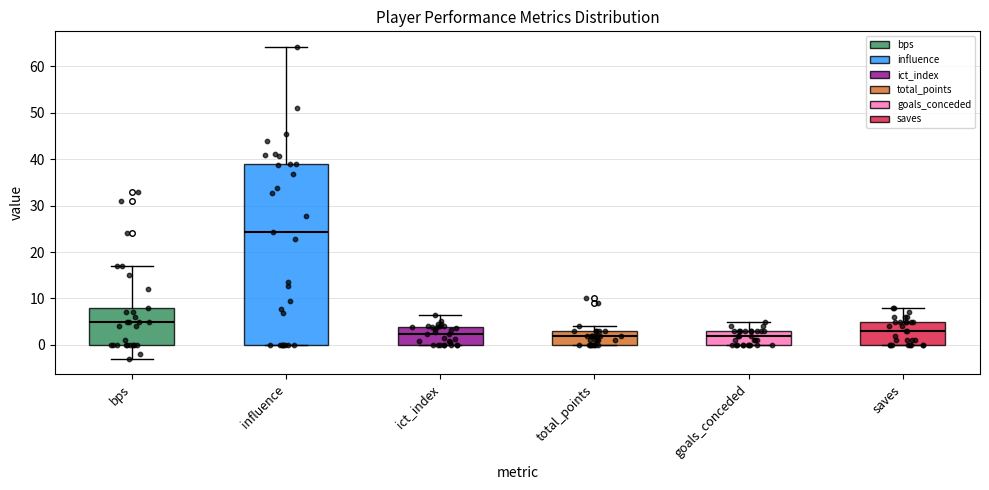

Reading left to right, read every box against the y-axis: the position of its median line, the range the box covers, and the ends of its whiskers. The values are not printed on the chart, so give them approximately, as read against the axis.

bps: median 5, box 0 to 8, whiskers -3 to 17
influence: median 24, box 0 to 39, whiskers 0 to 64
ict_index: median 2, box 0 to 4, whiskers 0 to 6
total_points: median 2, box 0 to 3, whiskers 0 to 4
goals_conceded: median 2, box 0 to 3, whiskers 0 to 5
saves: median 3, box 0 to 5, whiskers 0 to 8